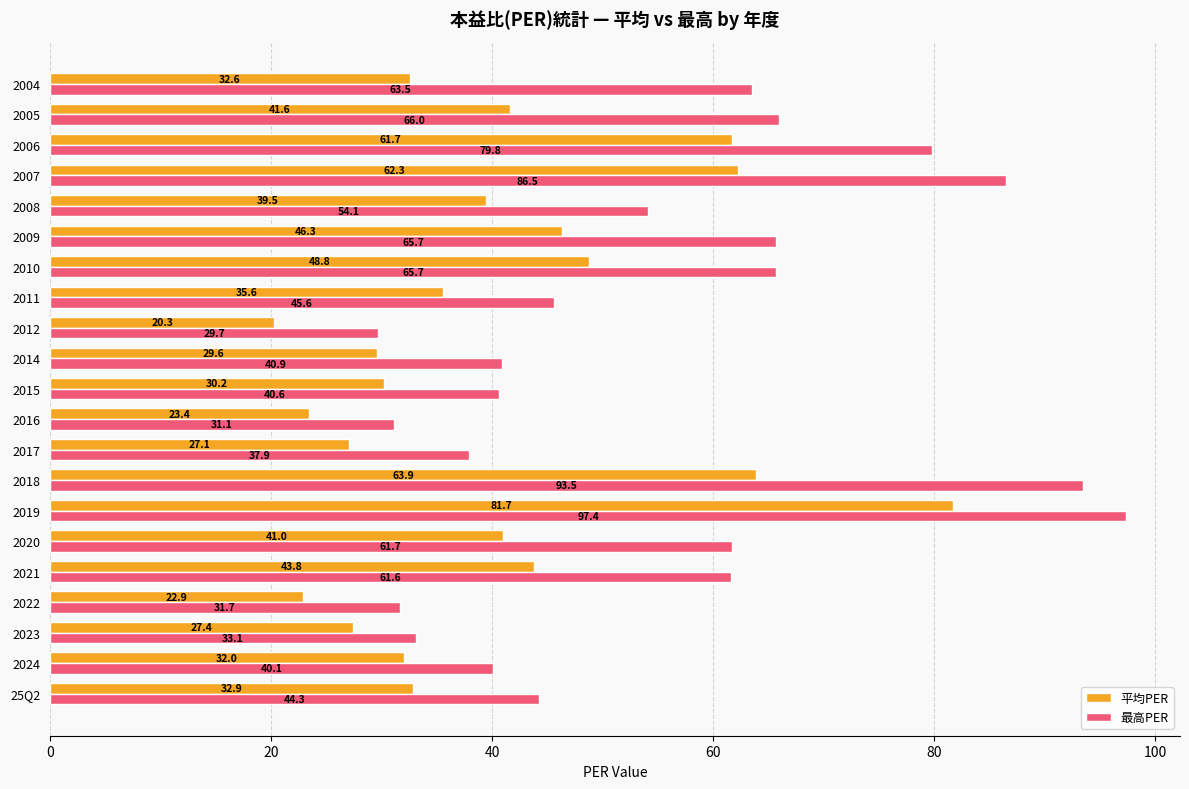

What is the sum of the 最高PER values at 2020 and 2004?

125.2